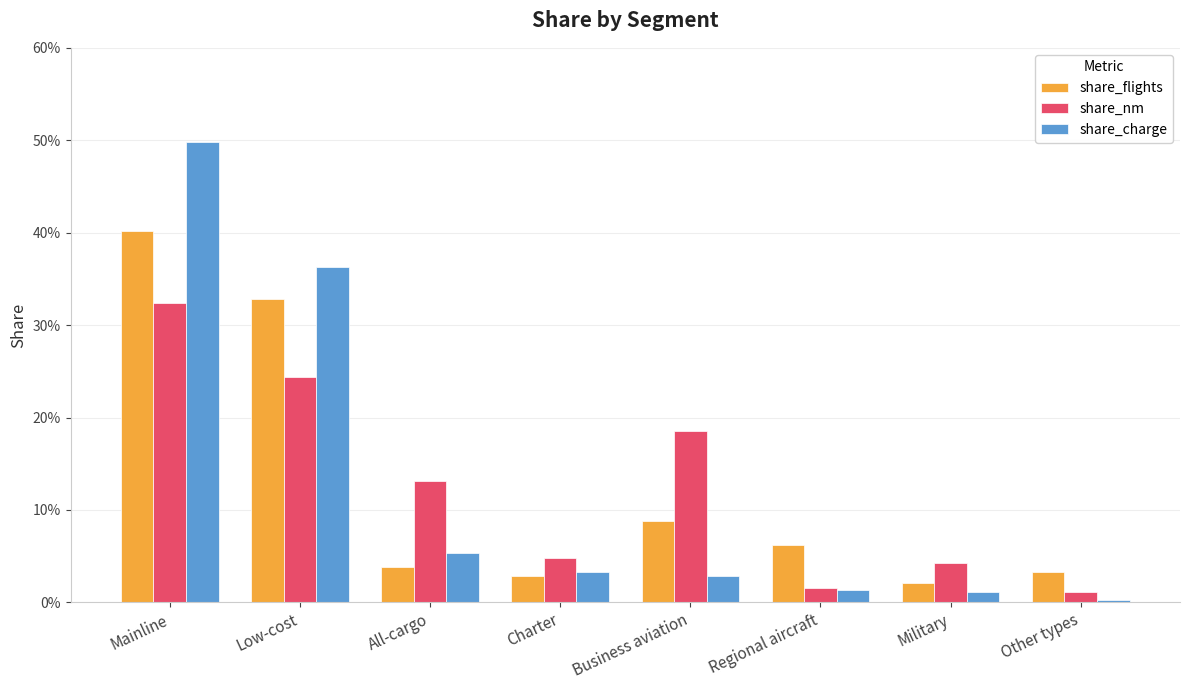

Is the value of share_nm at Charter greater than the value of share_flights at Low-cost?

No